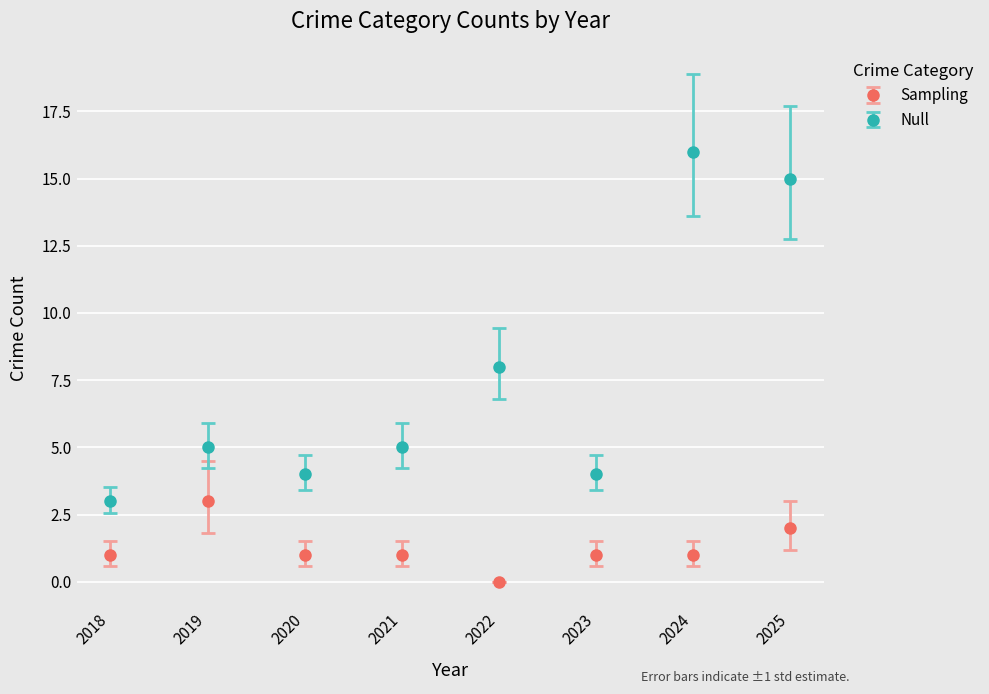

True or false: Sampling has a value of -1 at 2022.

False